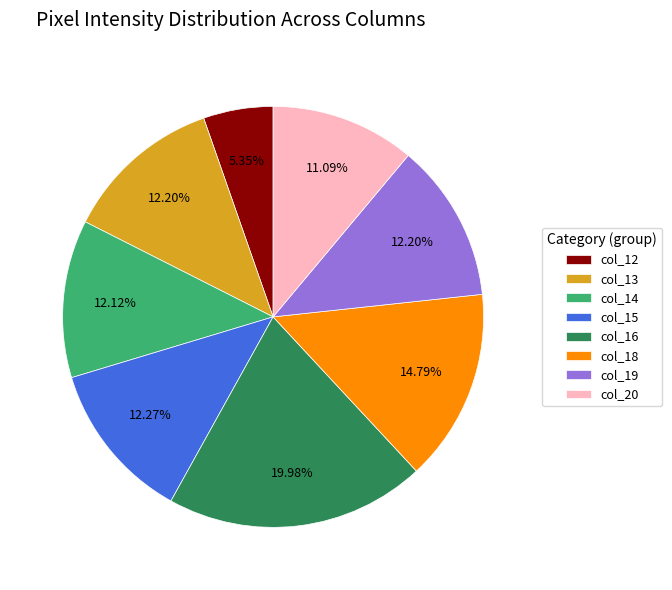

What is the ratio of the value at col_14 to the value at col_19?

1.0